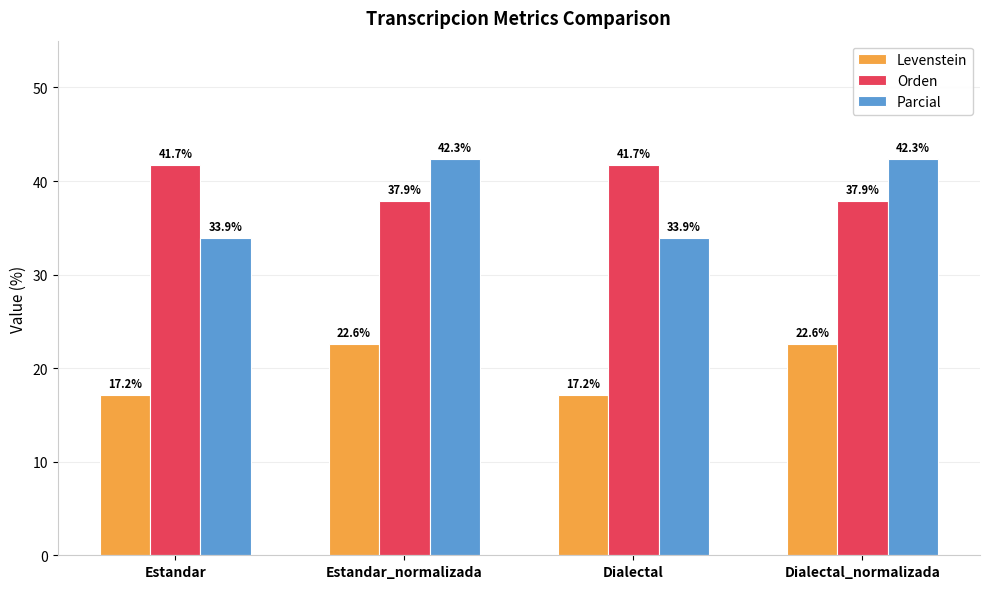

Which series changed the most between Estandar and Estandar_normalizada?

Parcial